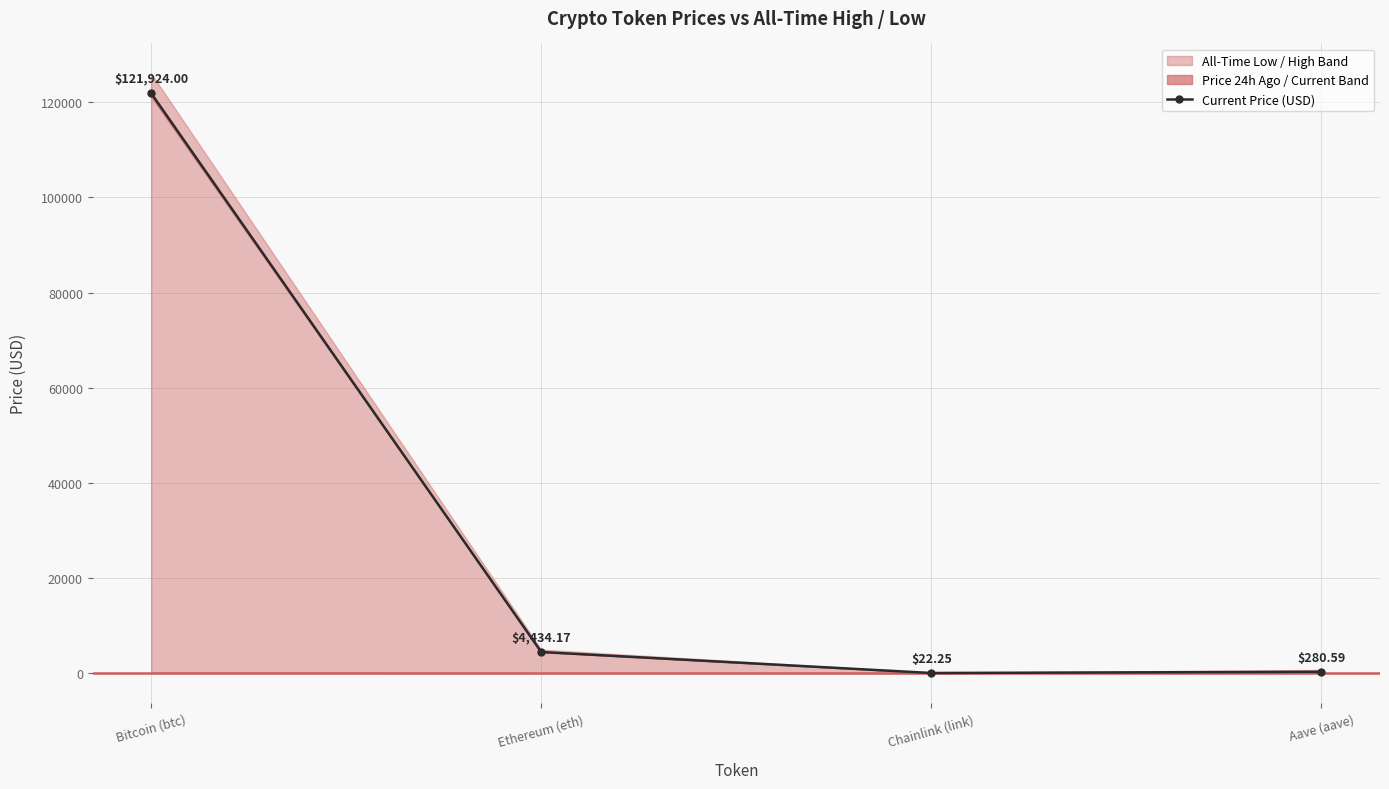

Reading left to right, extract all data points from this chart.

Bitcoin (btc)=121924.0	Ethereum (eth)=4434.2	Chainlink (link)=22.2	Aave (aave)=280.6